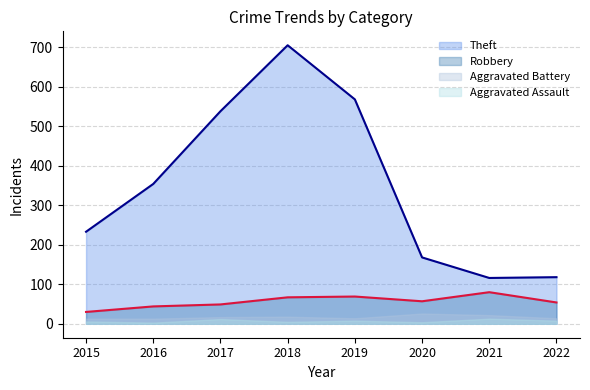

What is the difference between the highest and lowest values at 2015?

227